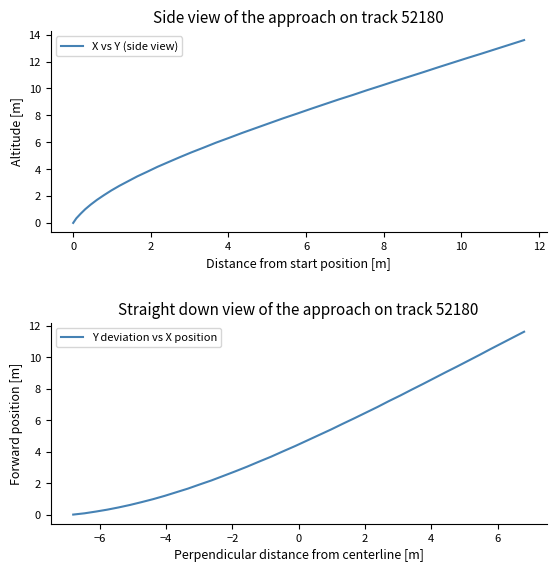

True or false: Y deviation vs X position has more than 2 interior local peaks.

False